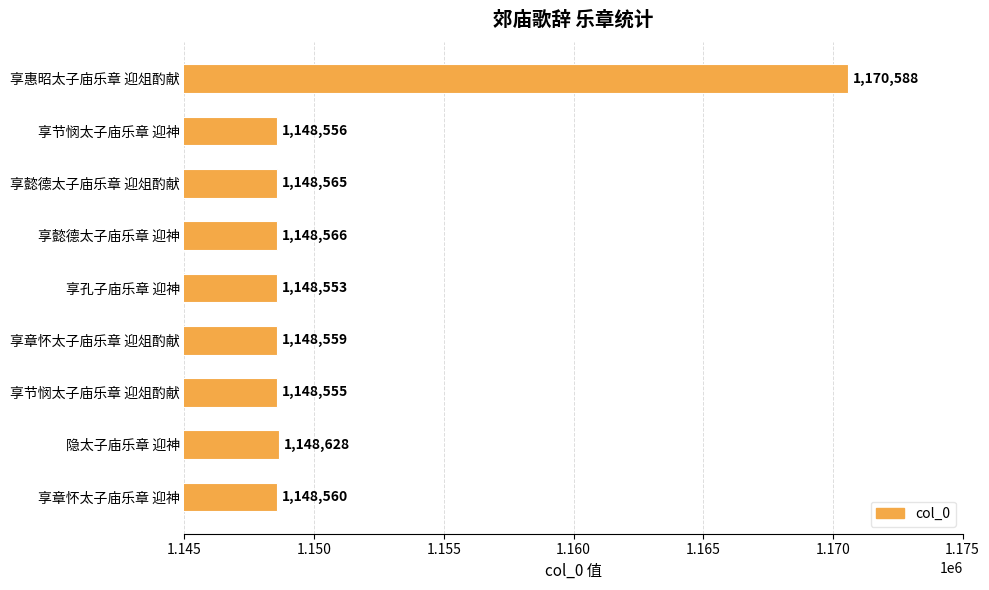

List the labels in order of value, largest first.

享惠昭太子庙乐章 迎俎酌献, 隐太子庙乐章 迎神, 享懿德太子庙乐章 迎神, 享懿德太子庙乐章 迎俎酌献, 享章怀太子庙乐章 迎神, 享章怀太子庙乐章 迎俎酌献, 享节悯太子庙乐章 迎神, 享节悯太子庙乐章 迎俎酌献, 享孔子庙乐章 迎神